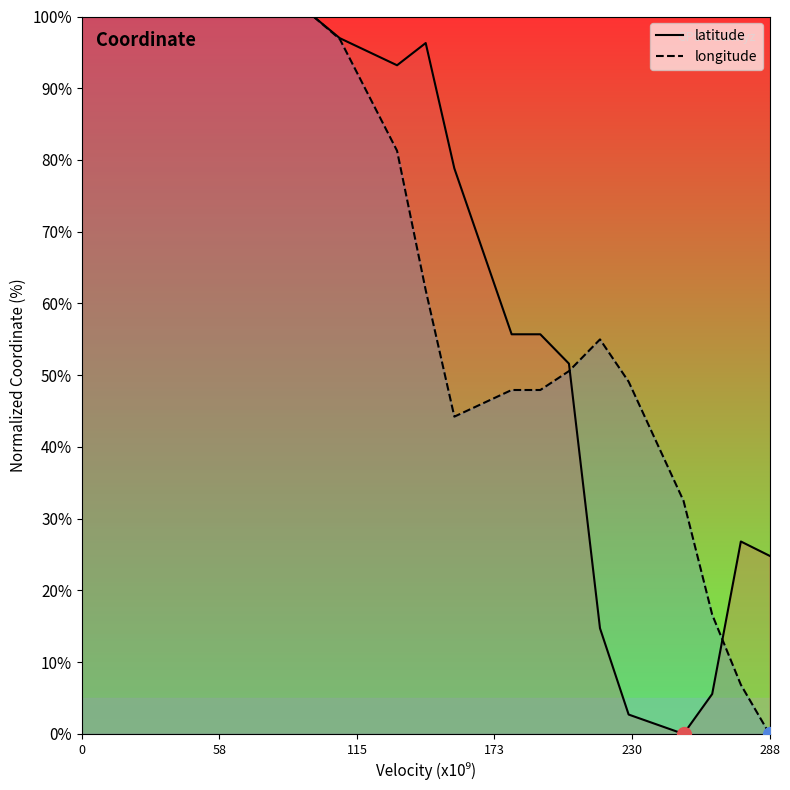

How many distinct data groups are displayed?

2